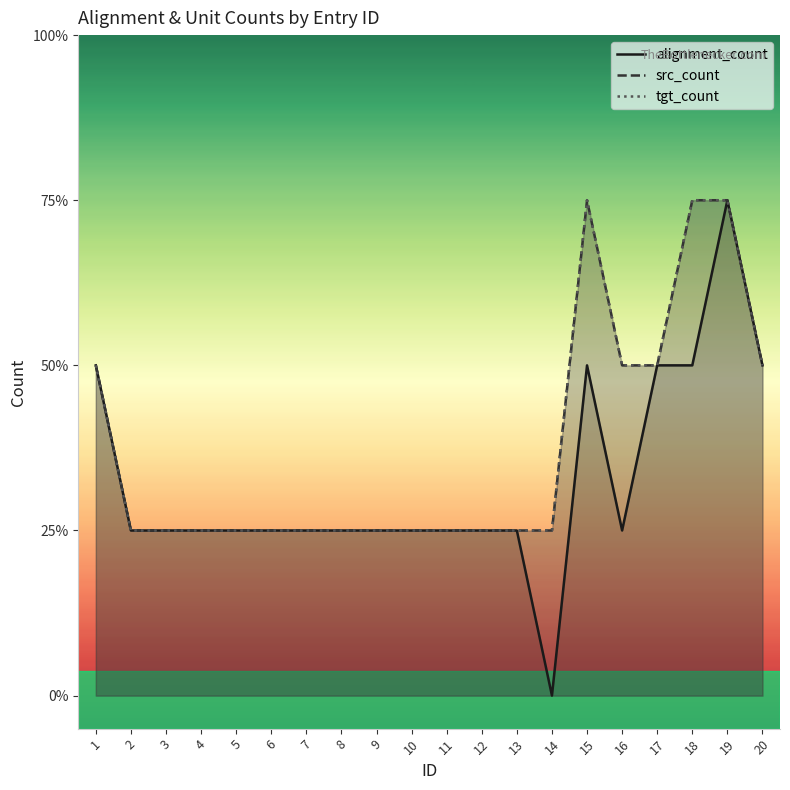

True or false: tgt_count and alignment_count cross at least once.

False